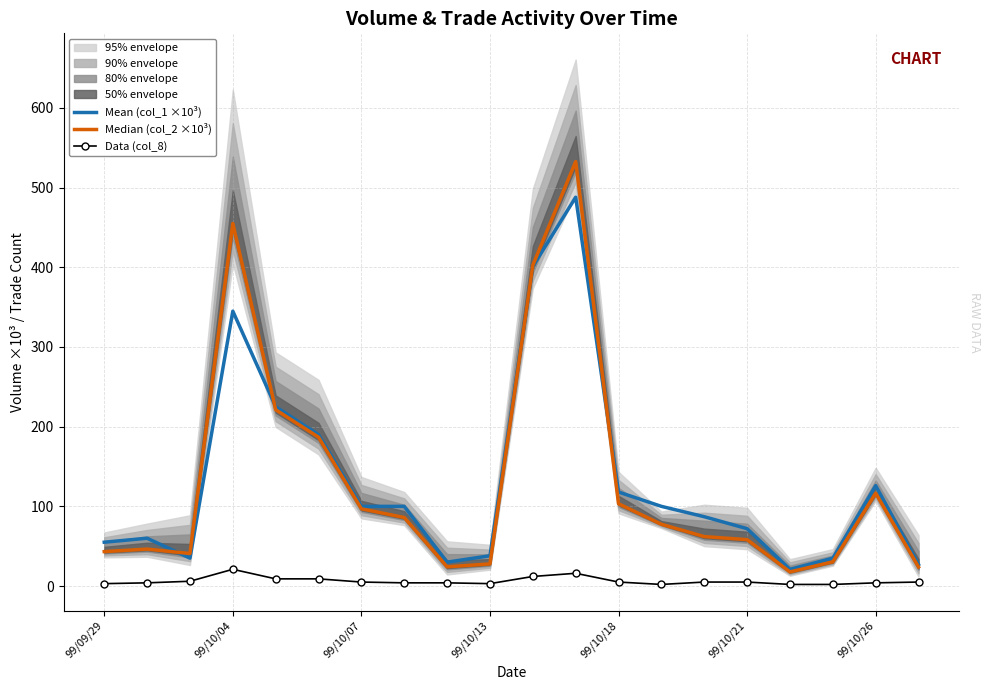

How many intersections are there between Median (col_2 ×10³) and Mean (col_1 ×10³)?

4